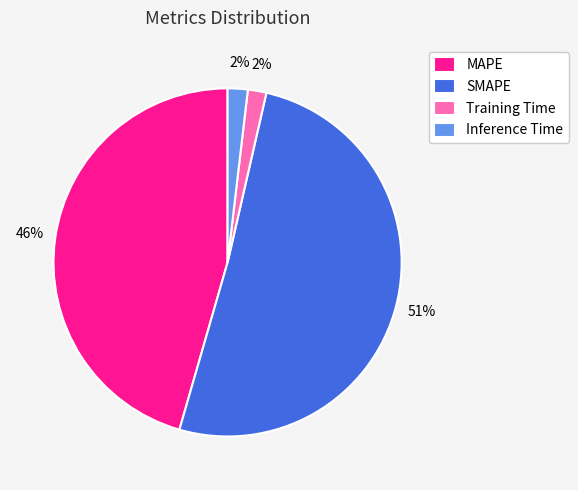

Is the sum of Inference Time and MAPE greater than half?

No